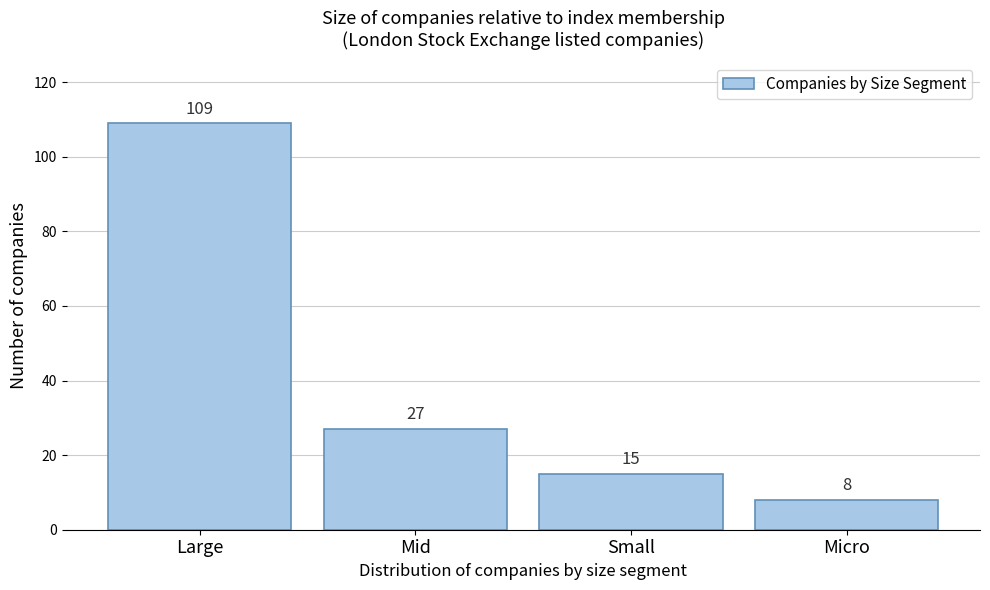

Reading left to right, list all the values displayed in this chart.

Large=109	Mid=27	Small=15	Micro=8